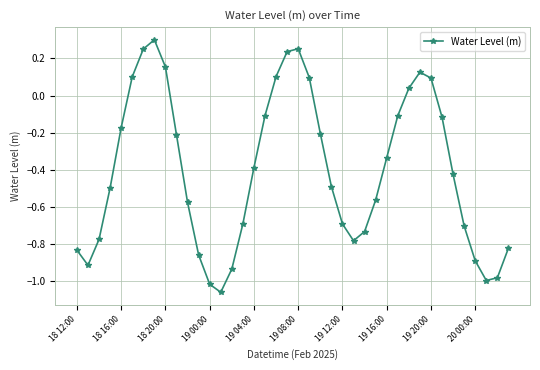

What is the difference between the maximum and minimum values?

1.4